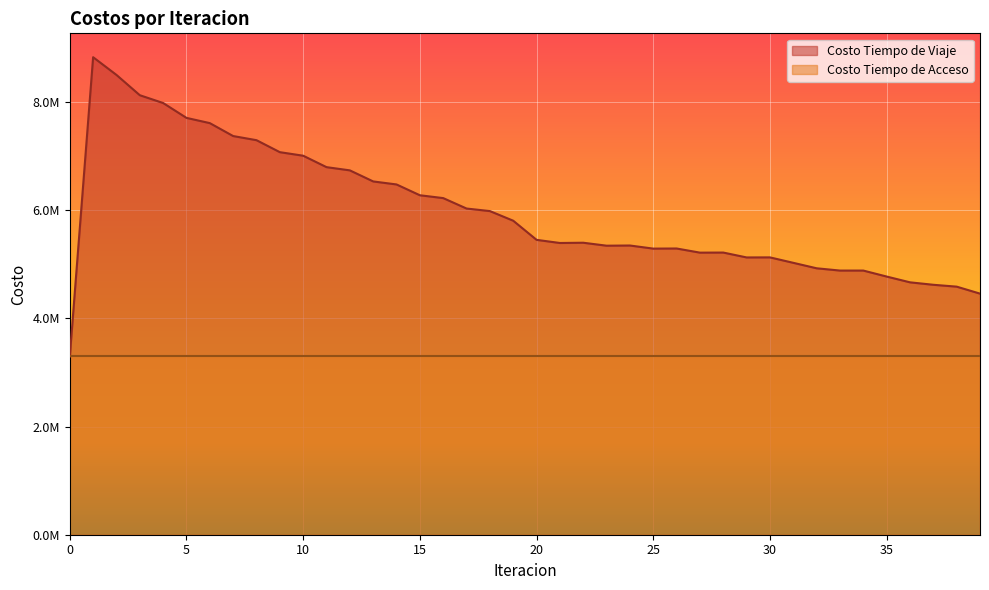

How many points are higher than both their immediate neighbors (excluding endpoints)?

7